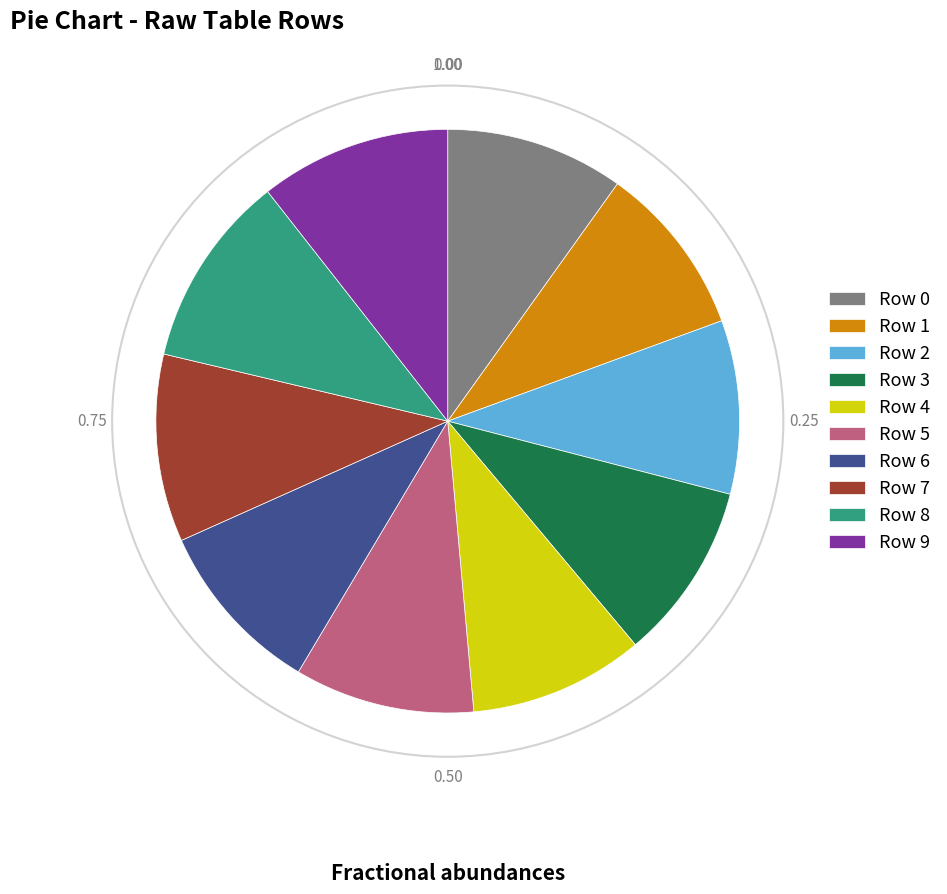

Is the sum of Row 6 and Row 1 greater than half?

No